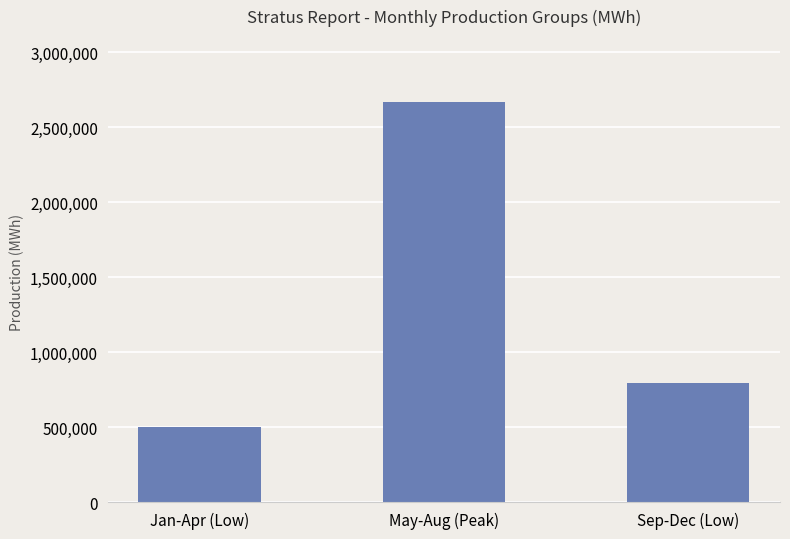

List the labels in order of value, largest first.

May-Aug (Peak), Sep-Dec (Low), Jan-Apr (Low)